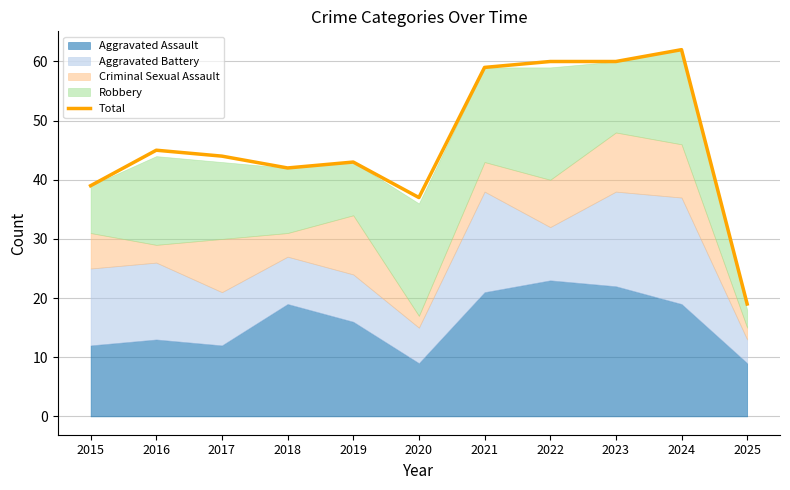

At which label is the value closest to 40?

2015